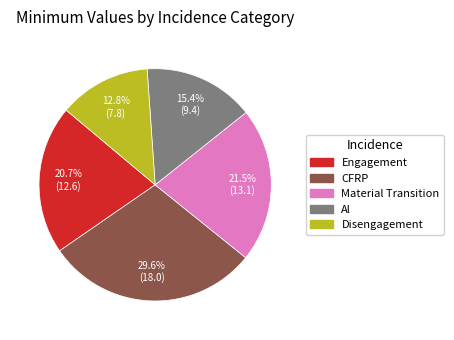

Rank the categories by value from highest to lowest.

CFRP, Material Transition, Engagement, Al, Disengagement